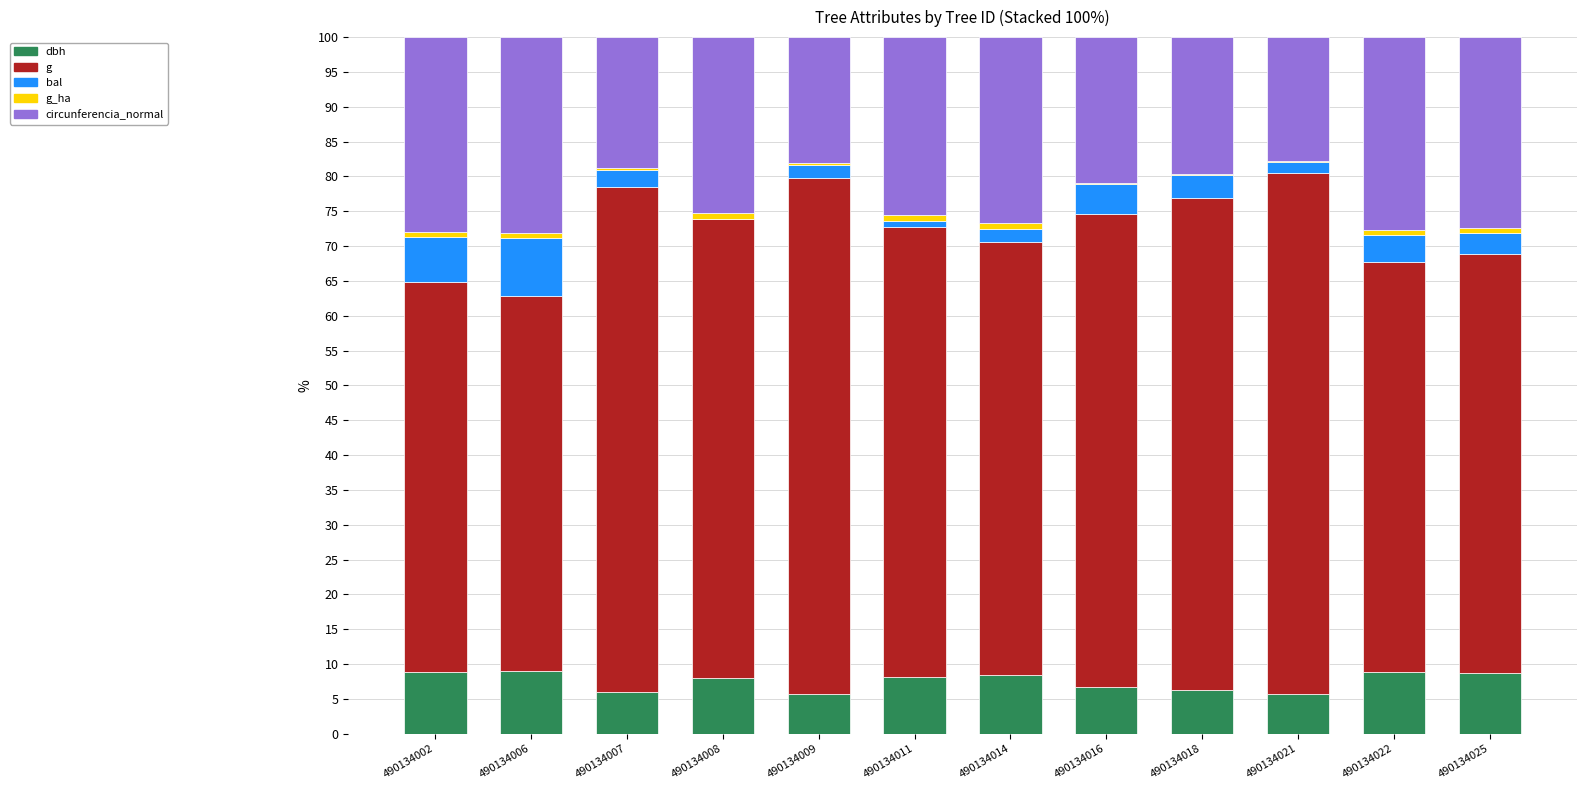

Is it true that dbh equals 2.4 at 490134018?

False